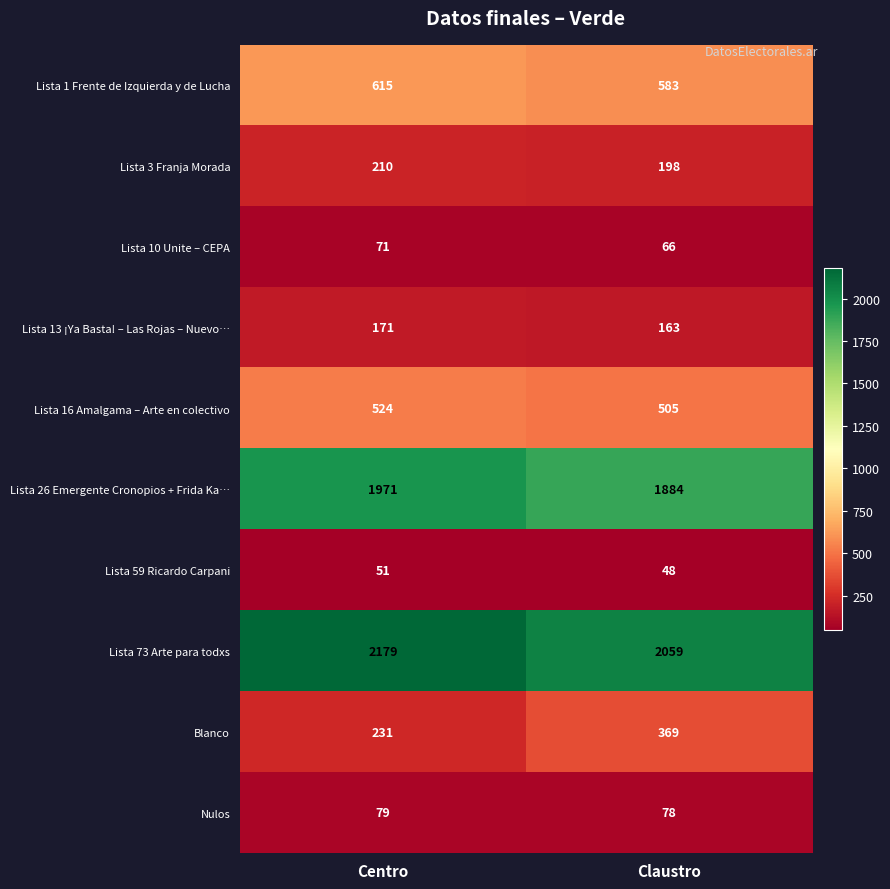

At Centro, list the series in order from smallest to largest.

Lista 59 Ricardo Carpani, Lista 10 Unite – CEPA, Nulos, Lista 13 ¡Ya Basta! – Las Rojas – Nuevo…, Lista 3 Franja Morada, Blanco, Lista 16 Amalgama – Arte en colectivo, Lista 1 Frente de Izquierda y de Lucha, Lista 26 Emergente Cronopios + Frida Ka…, Lista 73 Arte para todxs